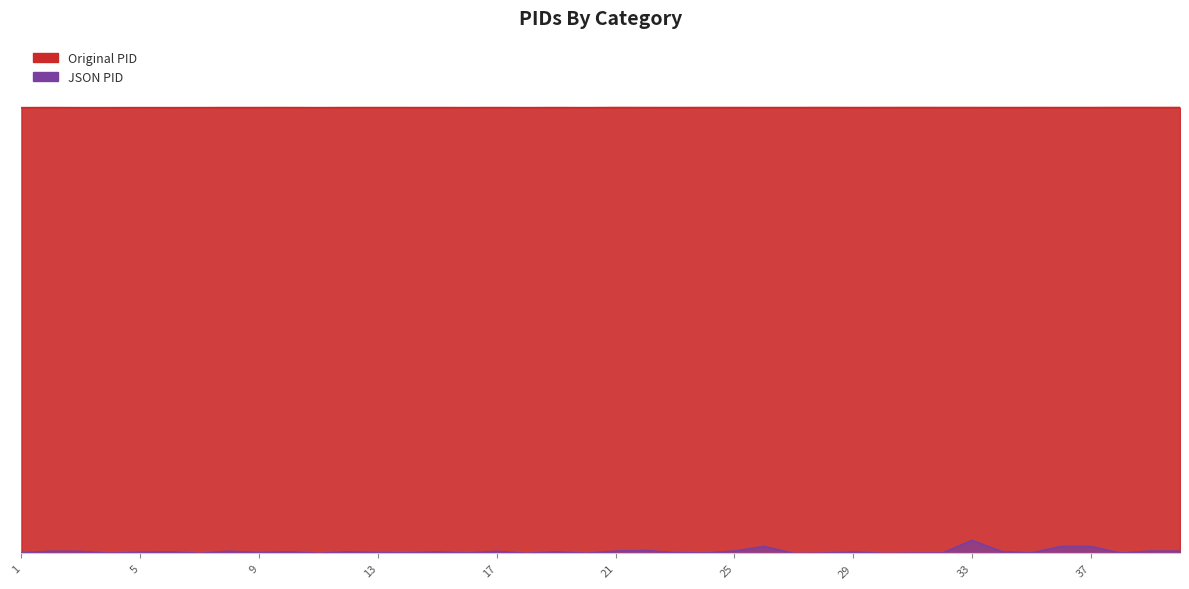

List the series in order of their overall mean, highest first.

Original PID, JSON PID